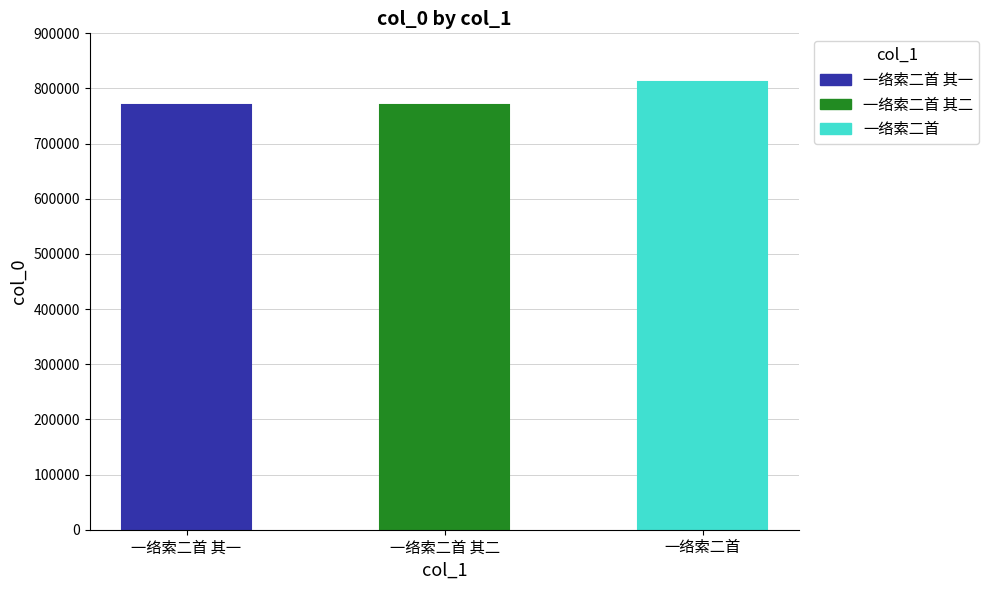

Rank the categories by value from highest to lowest.

一络索二首, 一络索二首 其二, 一络索二首 其一